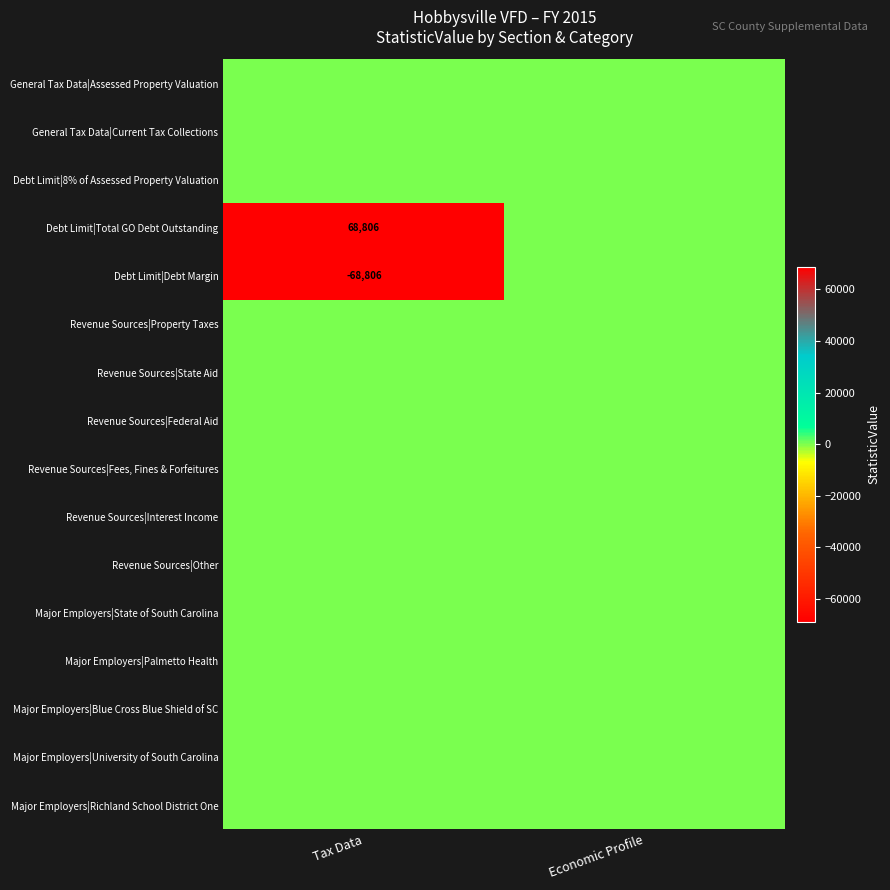

The value of Debt Limit|Debt Margin at Tax Data is -68806. True or false?

True